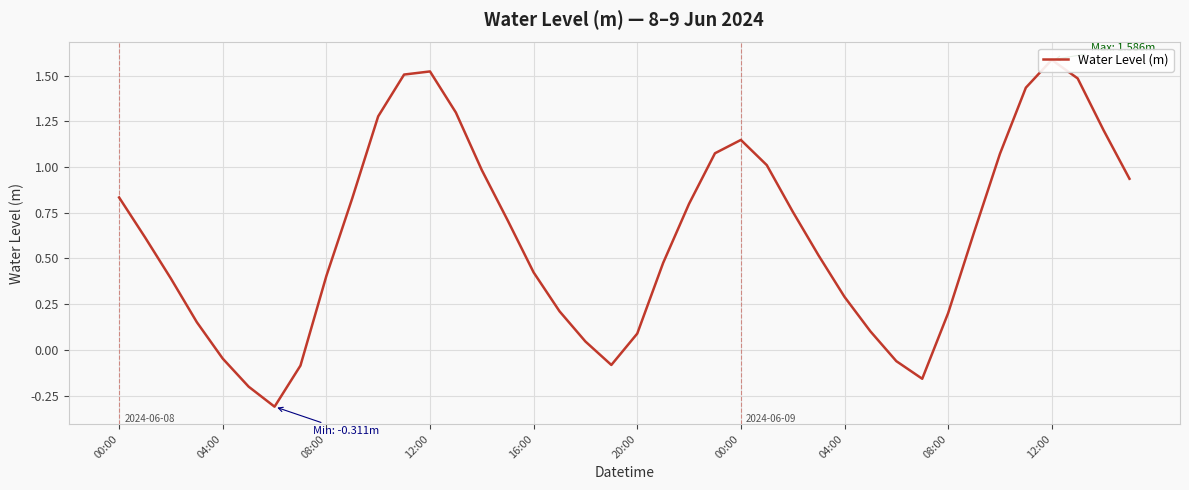

At which label is the value closest to 0?

18